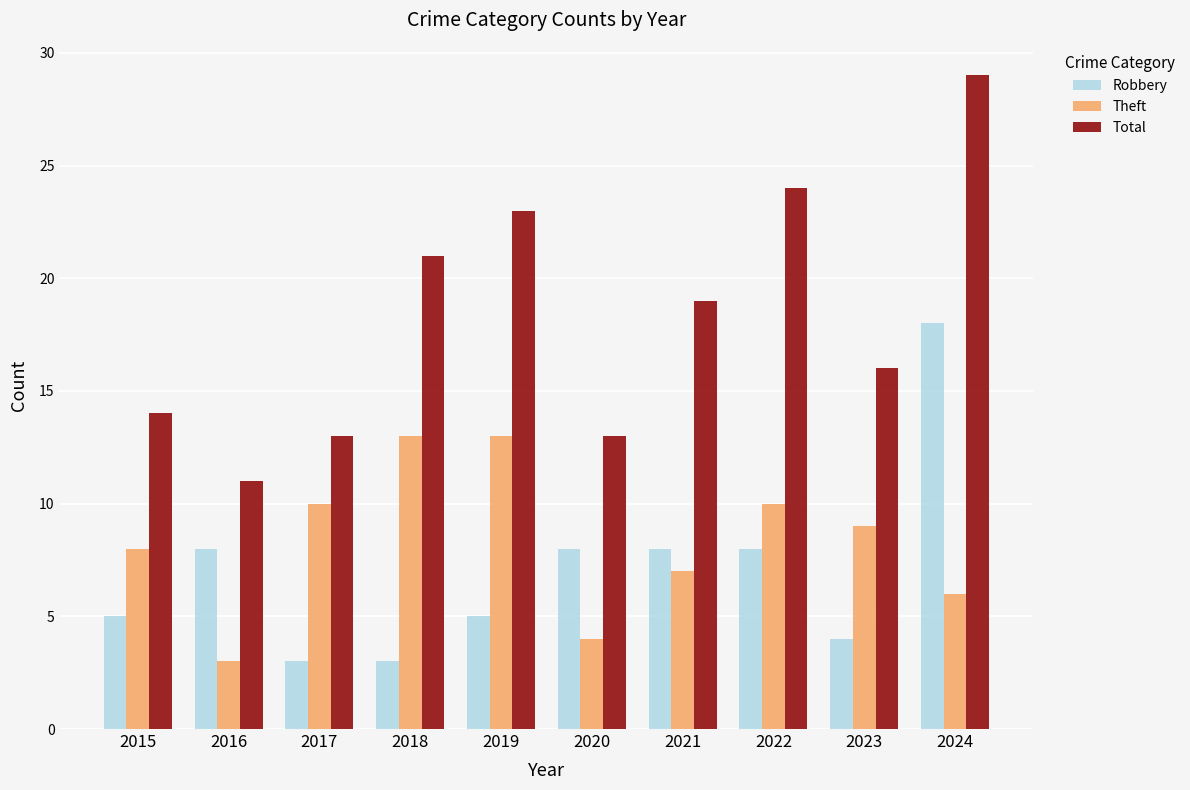

Which series has the widest spread of values?

Total